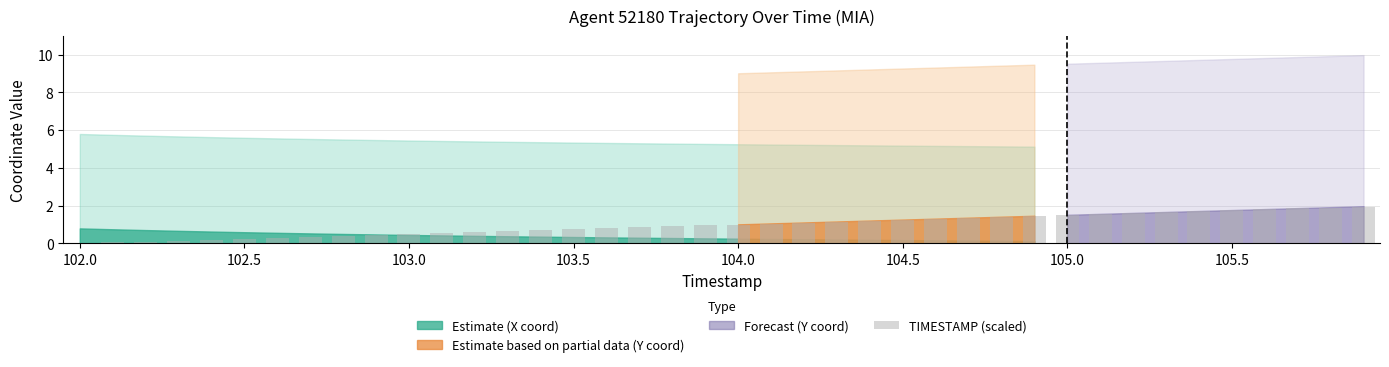

What is the greatest value displayed?

2.0